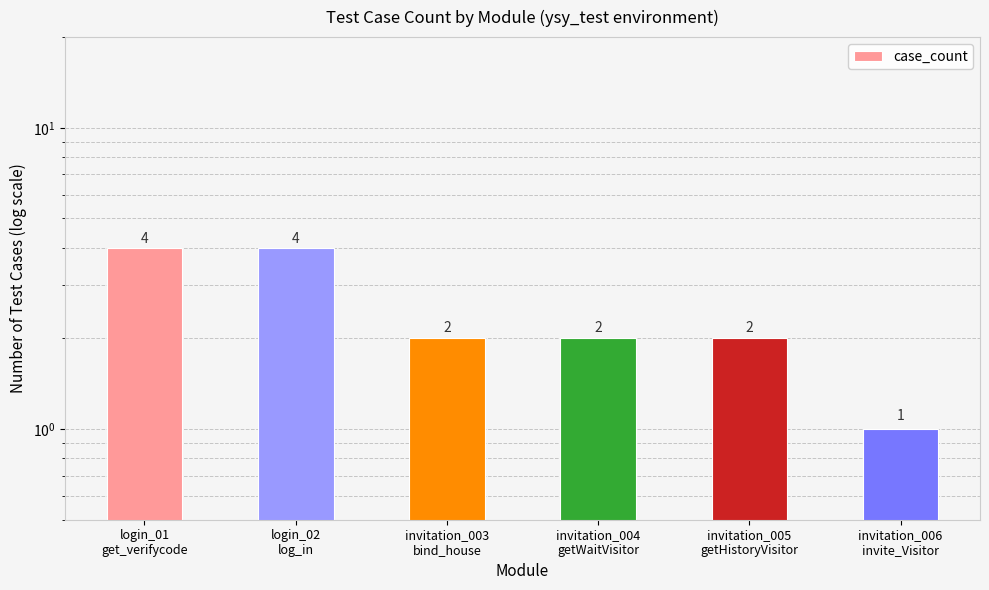

What is the difference between the maximum and minimum values?

3